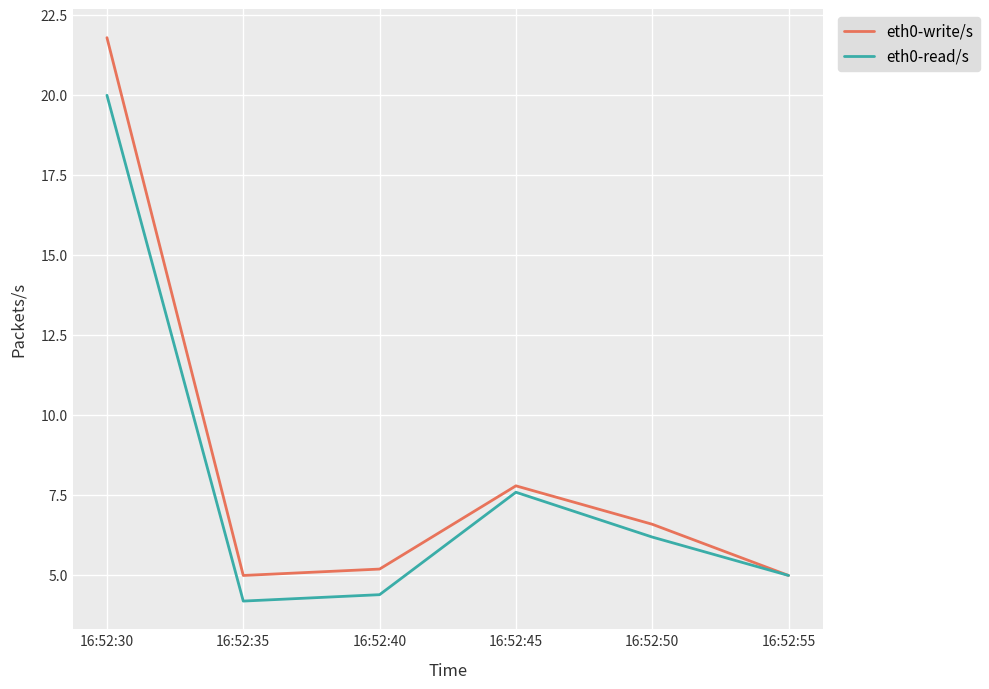

What is the maximum value for eth0-write/s?

21.8